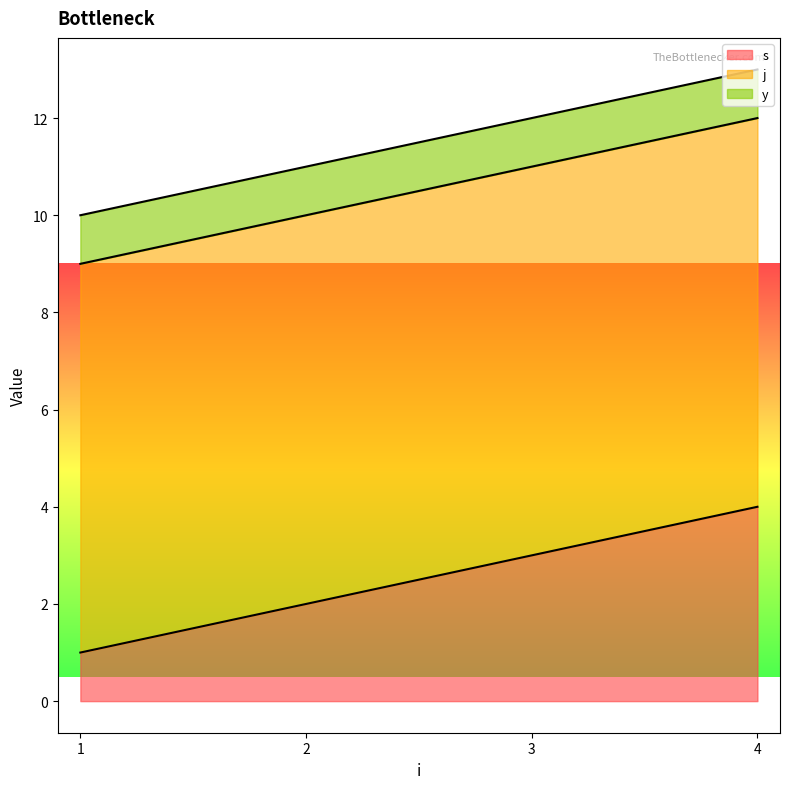

Which category has the highest value in the j series?

1